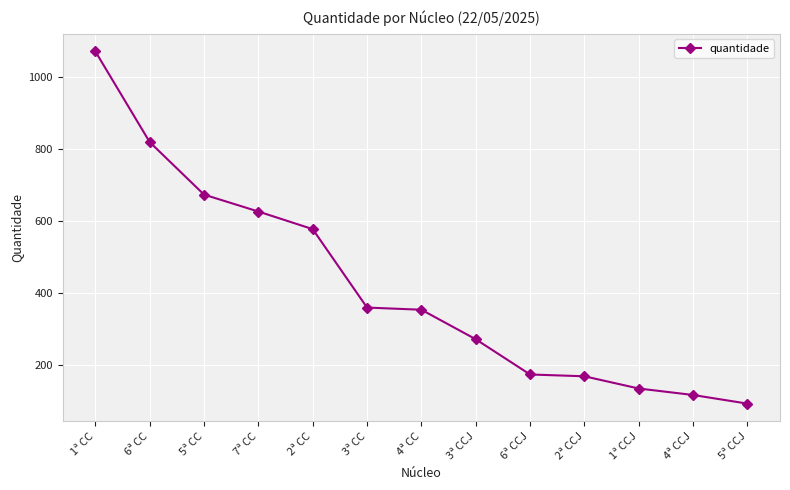

Which category has the lowest value across all series?

5ª CCJ